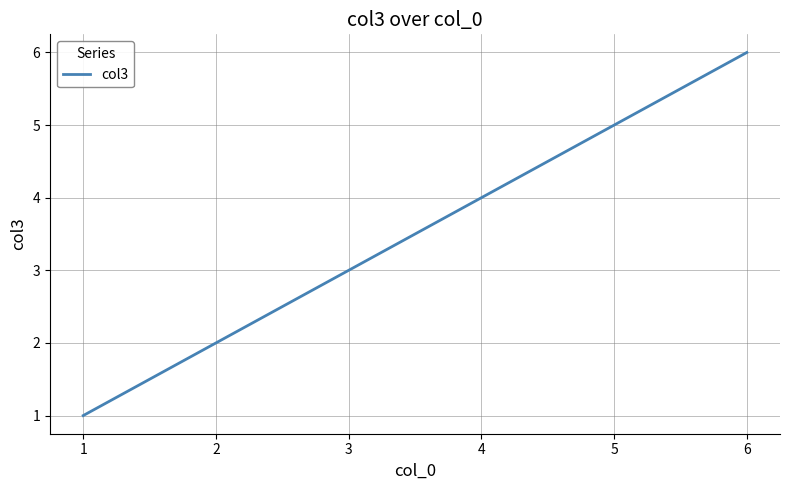

What is the difference between the maximum and minimum values?

5